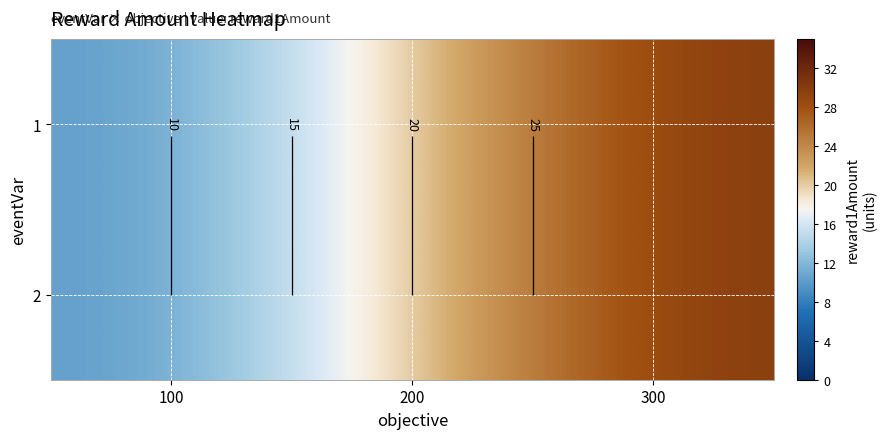

How many values in the 2 series are below 20?

1